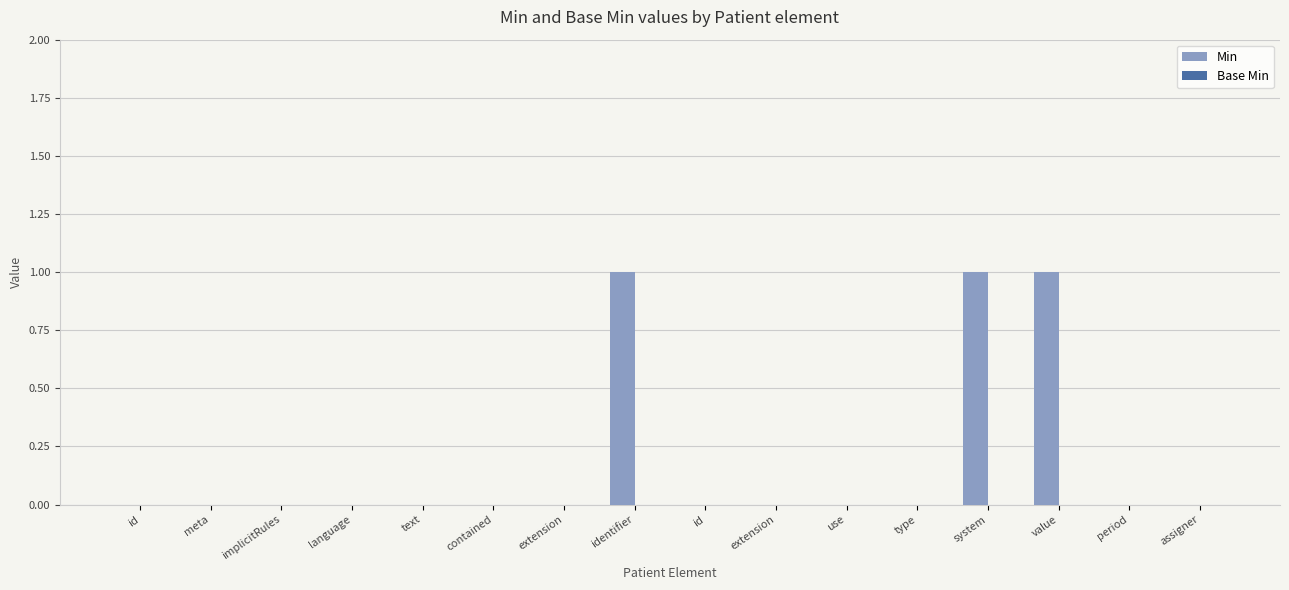

Reading left to right, transcribe all the data shown in this chart.

Min: 0	0	0	0	0	0	0	1	0	0	0	0	1	1	0	0
Base Min: 0	0	0	0	0	0	0	0	0	0	0	0	0	0	0	0